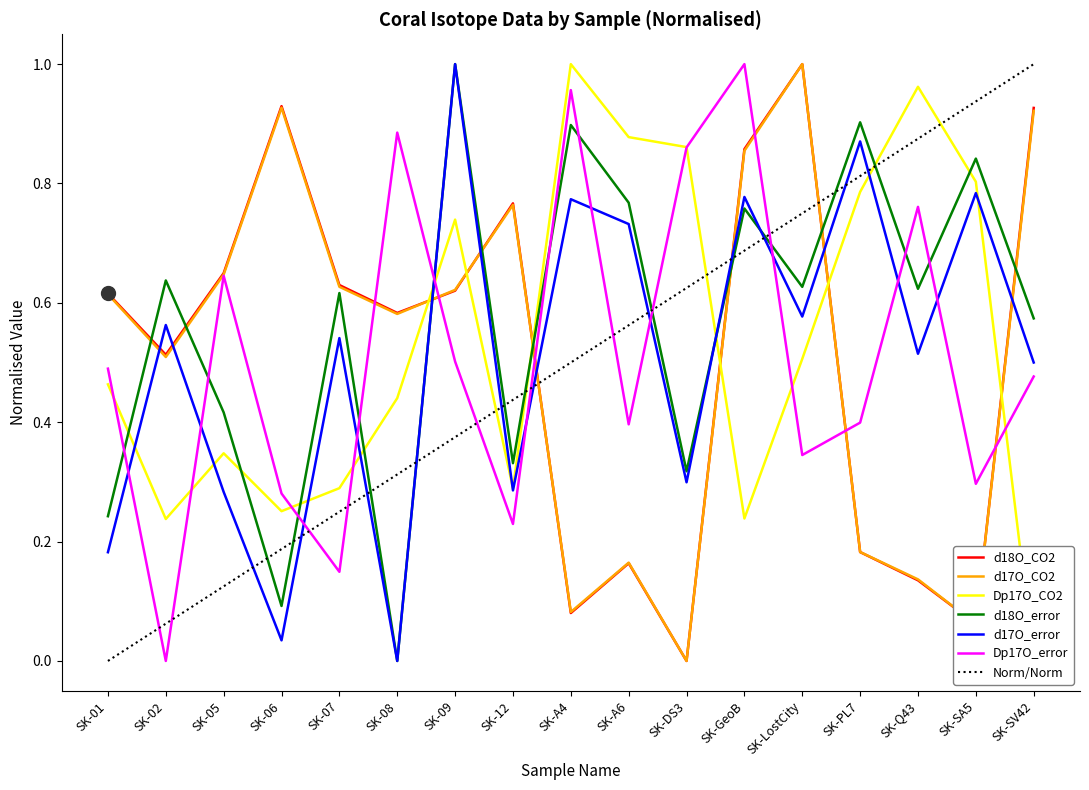

Between SK-05 and SK-DS3, which series saw the biggest shift?

d18O_CO2